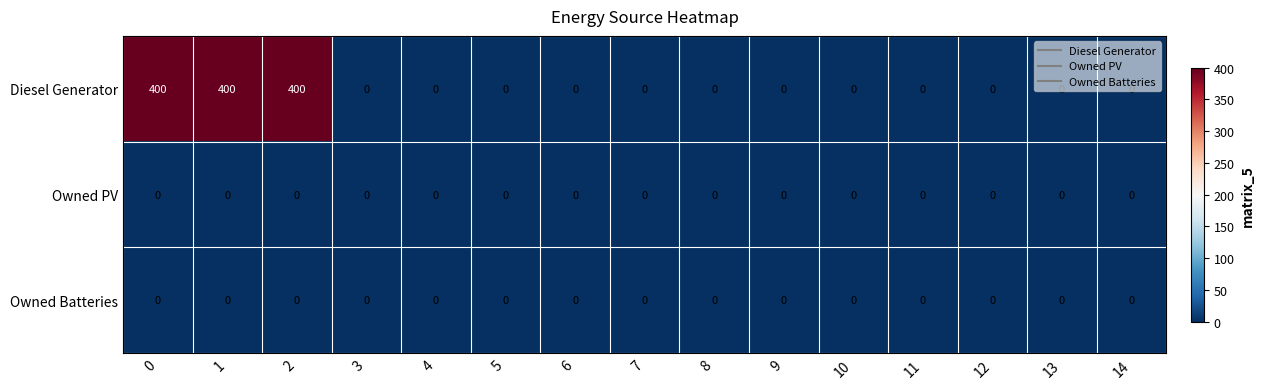

Which series has the largest range (max minus min)?

Diesel Generator